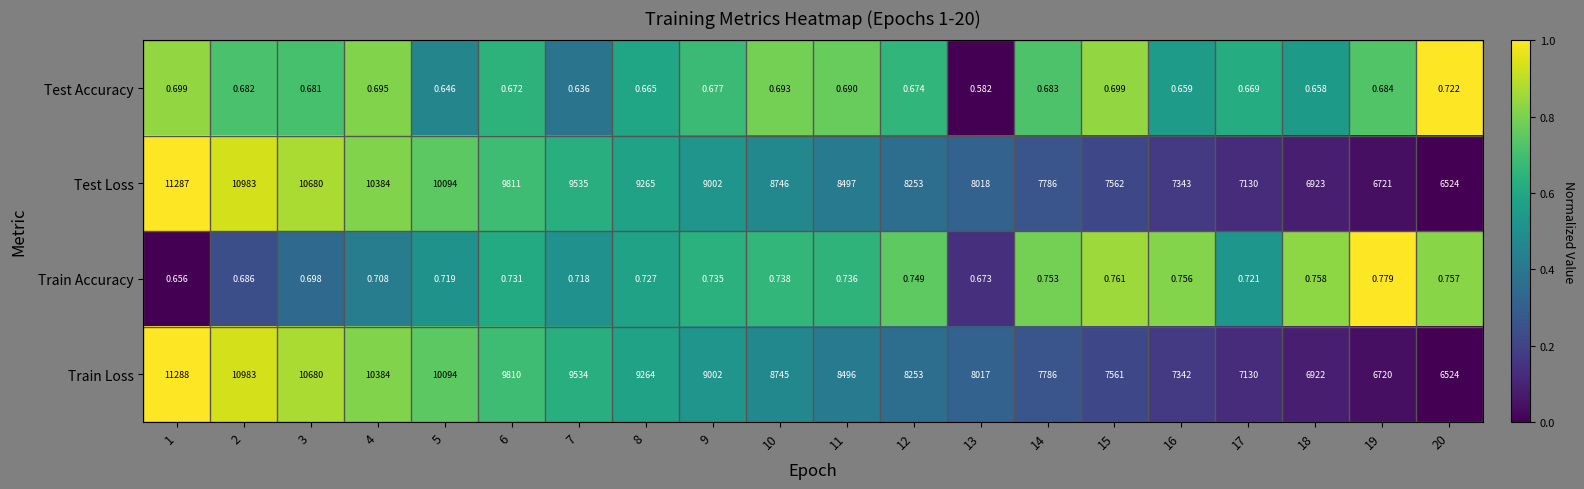

Which series has the largest total across all categories?

Test Loss